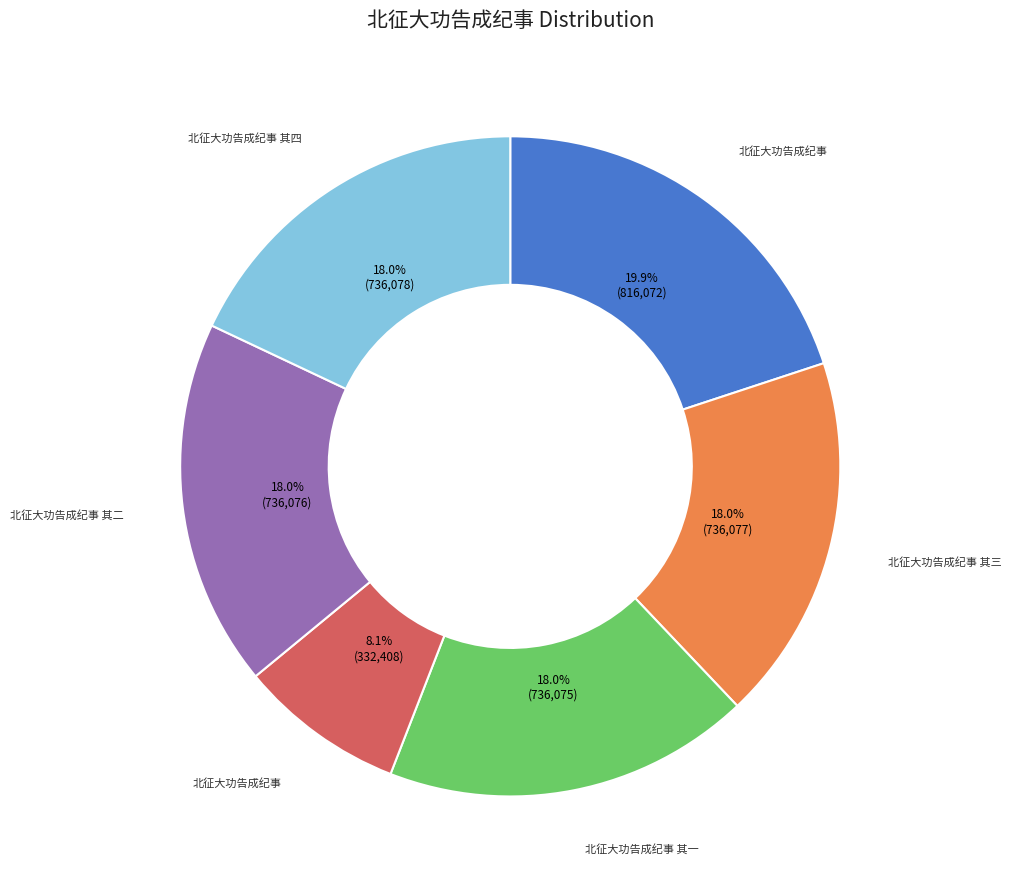

Is there any slice that represents more than half of the pie?

No